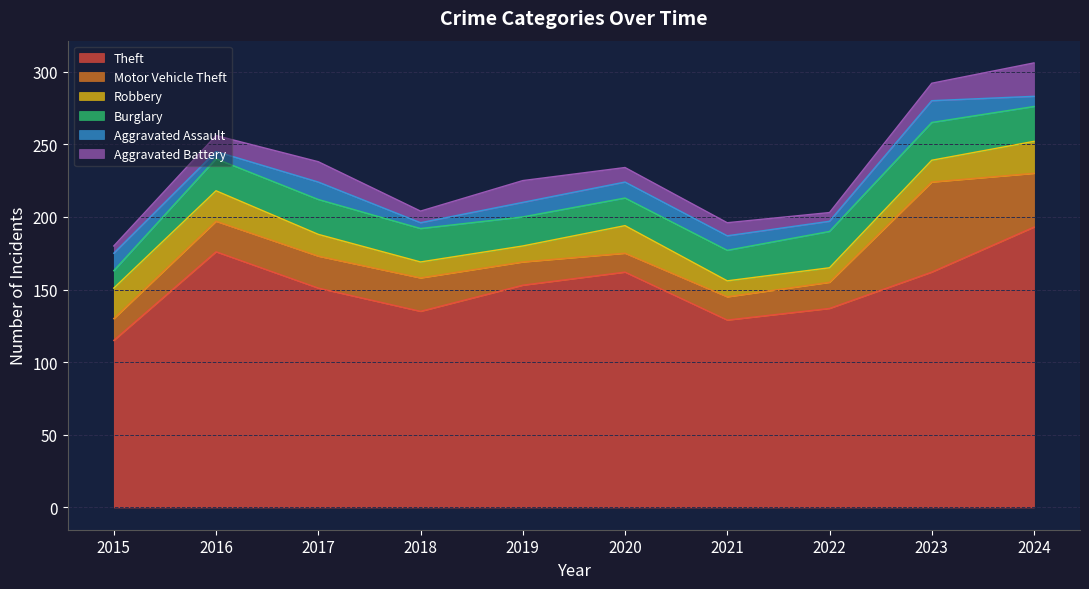

Rank the categories by Theft value from highest to lowest.

2024, 2016, 2020, 2023, 2019, 2017, 2022, 2018, 2021, 2015